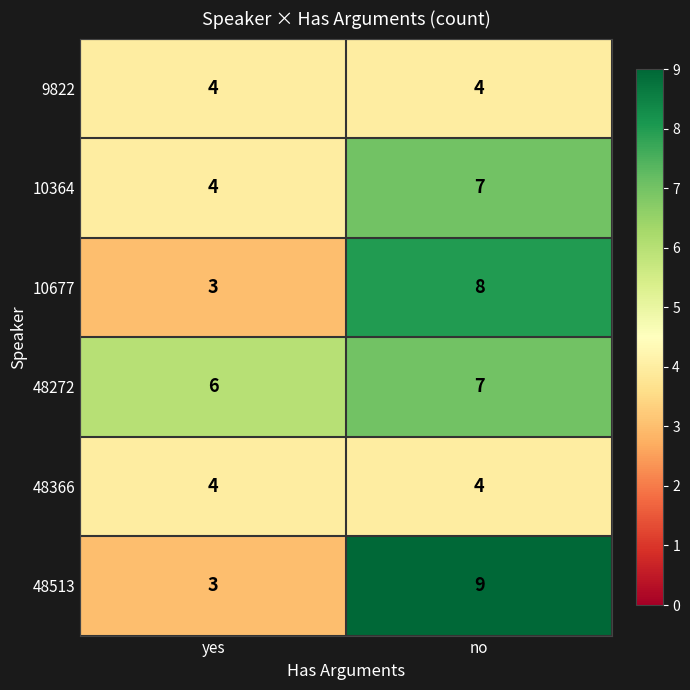

What is the spread (max minus min) of values at yes?

3